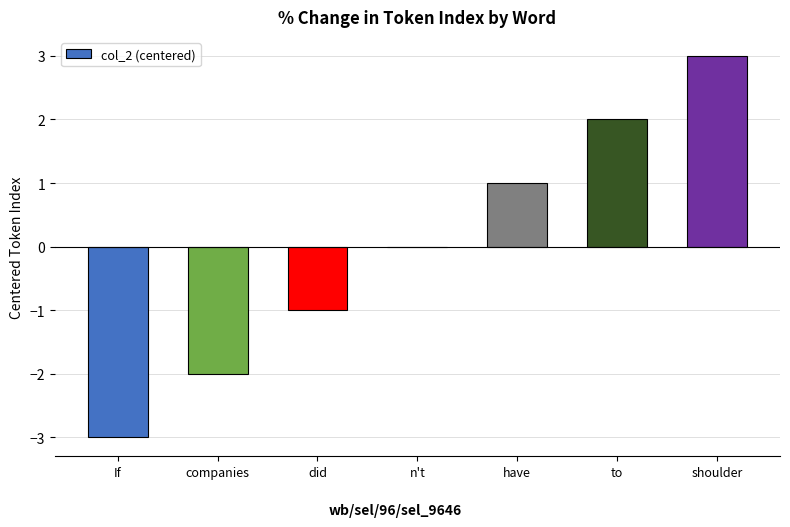

Which label corresponds to the largest value in the chart?

shoulder